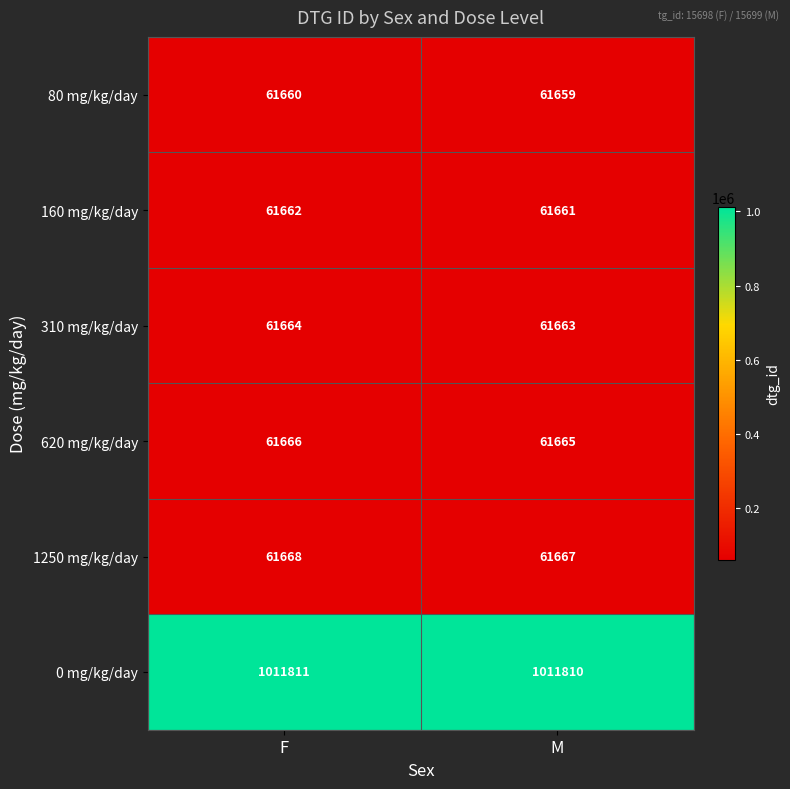

At which category does the chart reach its minimum across all series?

M